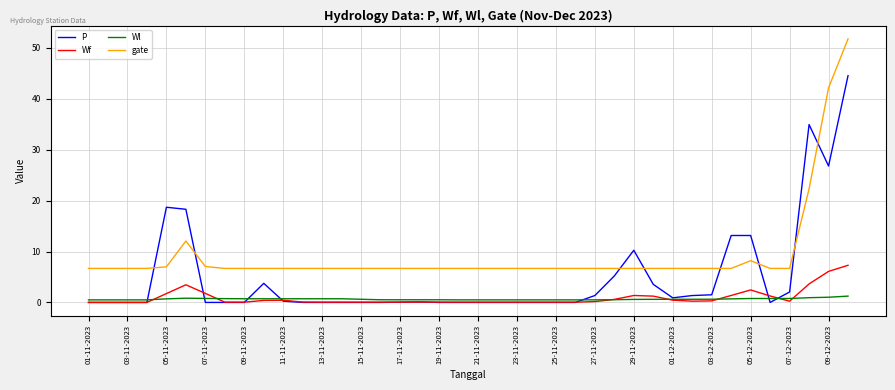

True or false: gate and Wf intersect in this chart.

False